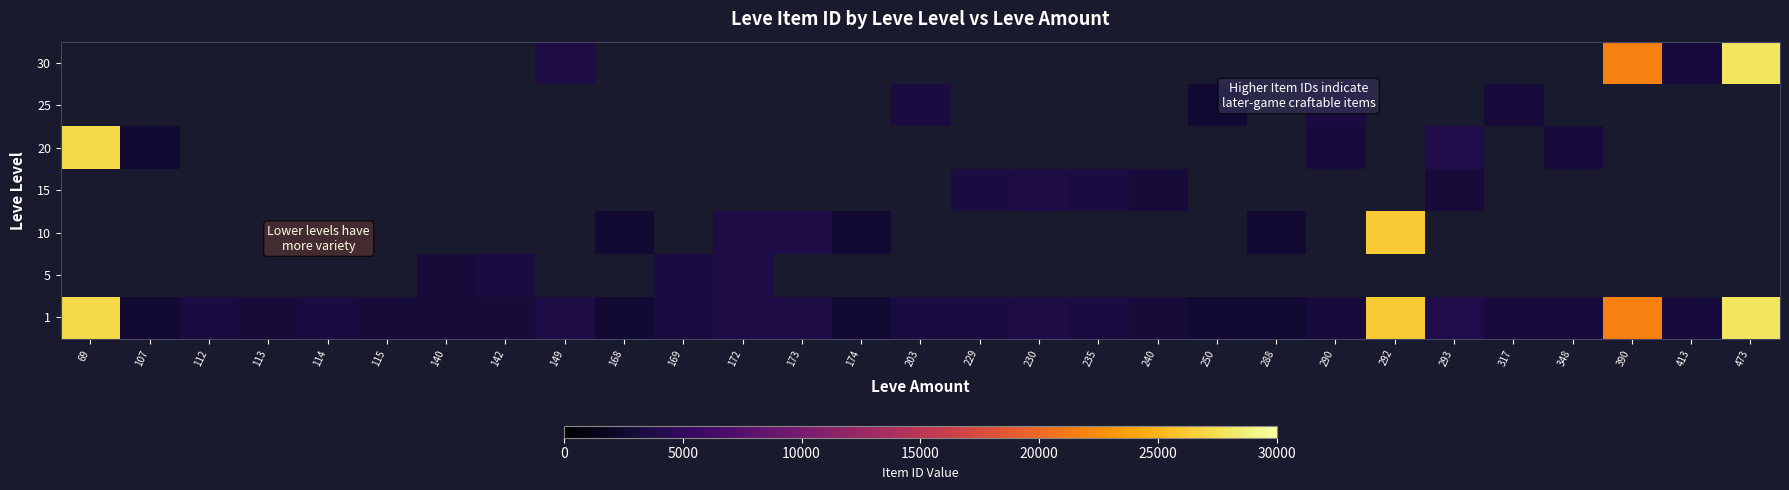

What is the greatest value displayed?

27990.0